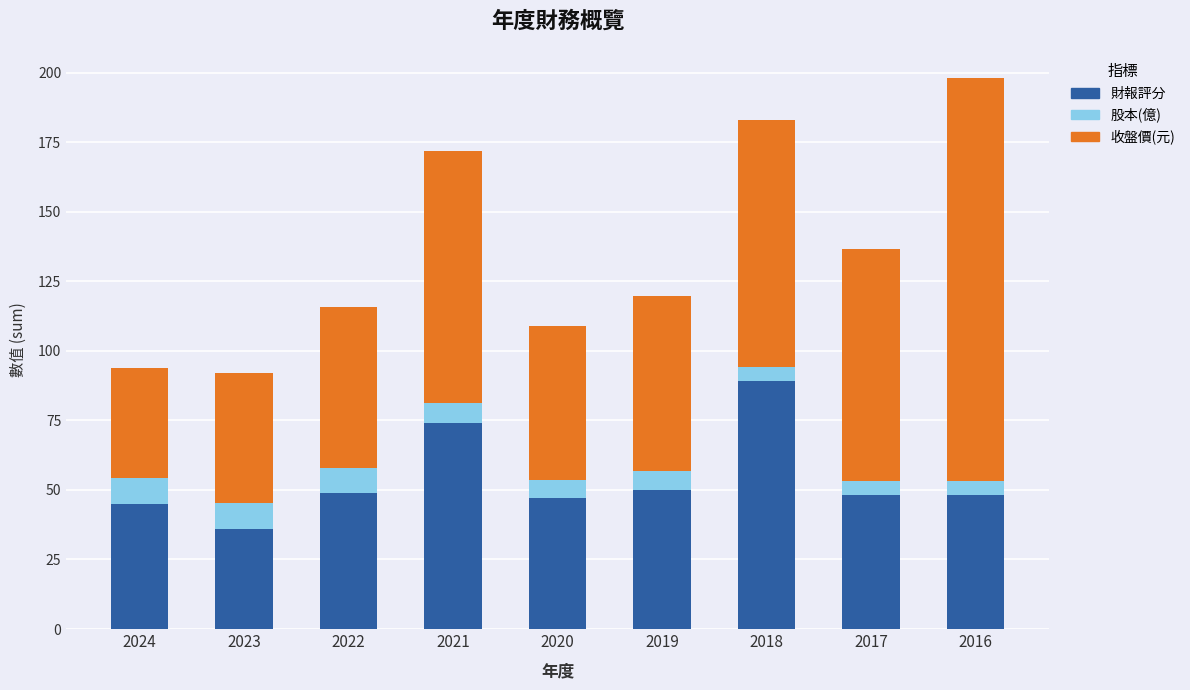

What is the total value across all series at 2020?

108.8